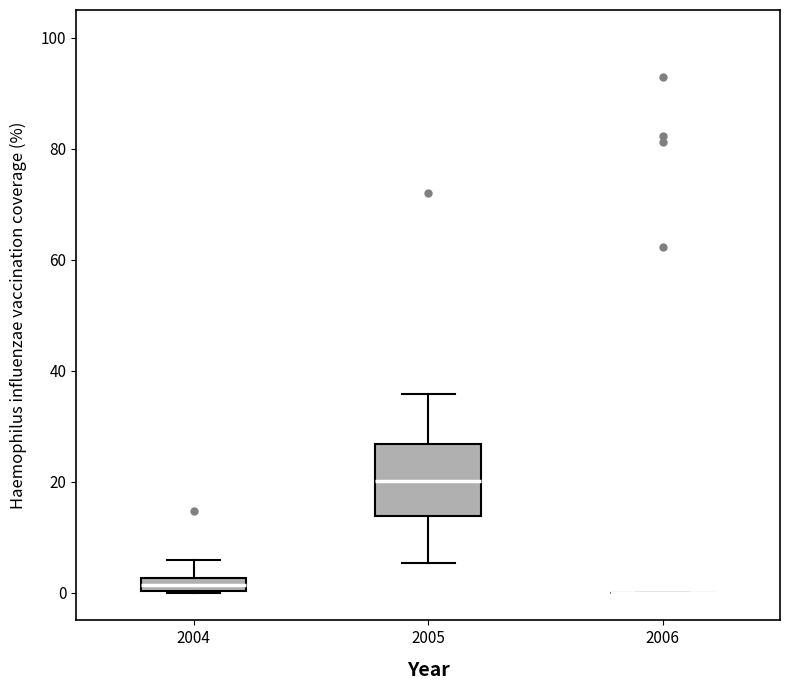

Where does the upper whisker of the box at x = 2004 end on the y-axis? The values are not printed on the chart, so give them approximately, as read against the axis.

6